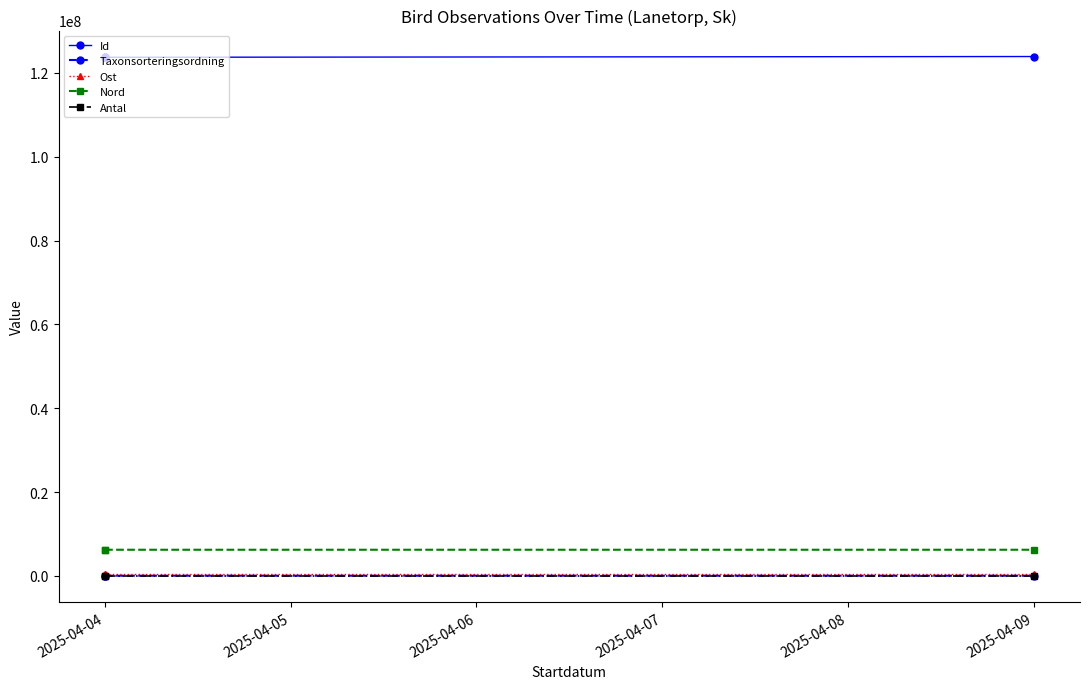

Count the number of data series in this chart.

5